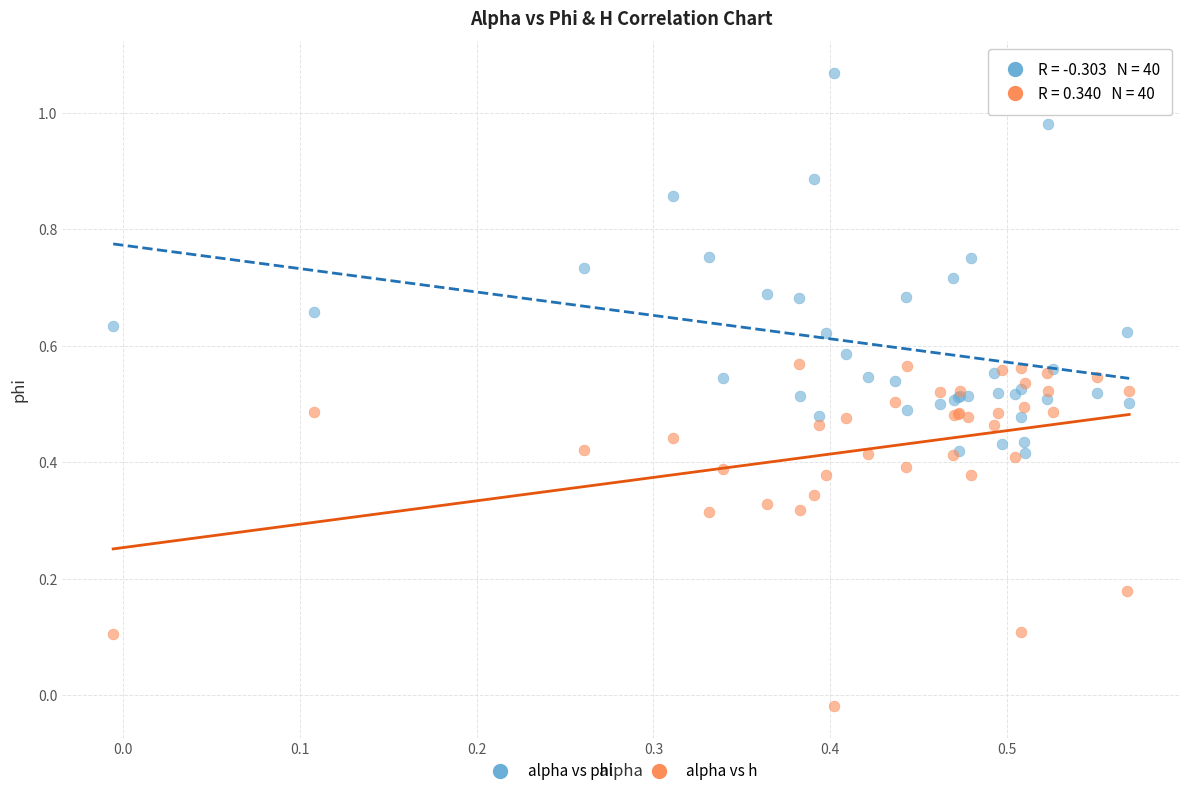

Which series contains the lowest Y value?

alpha vs h